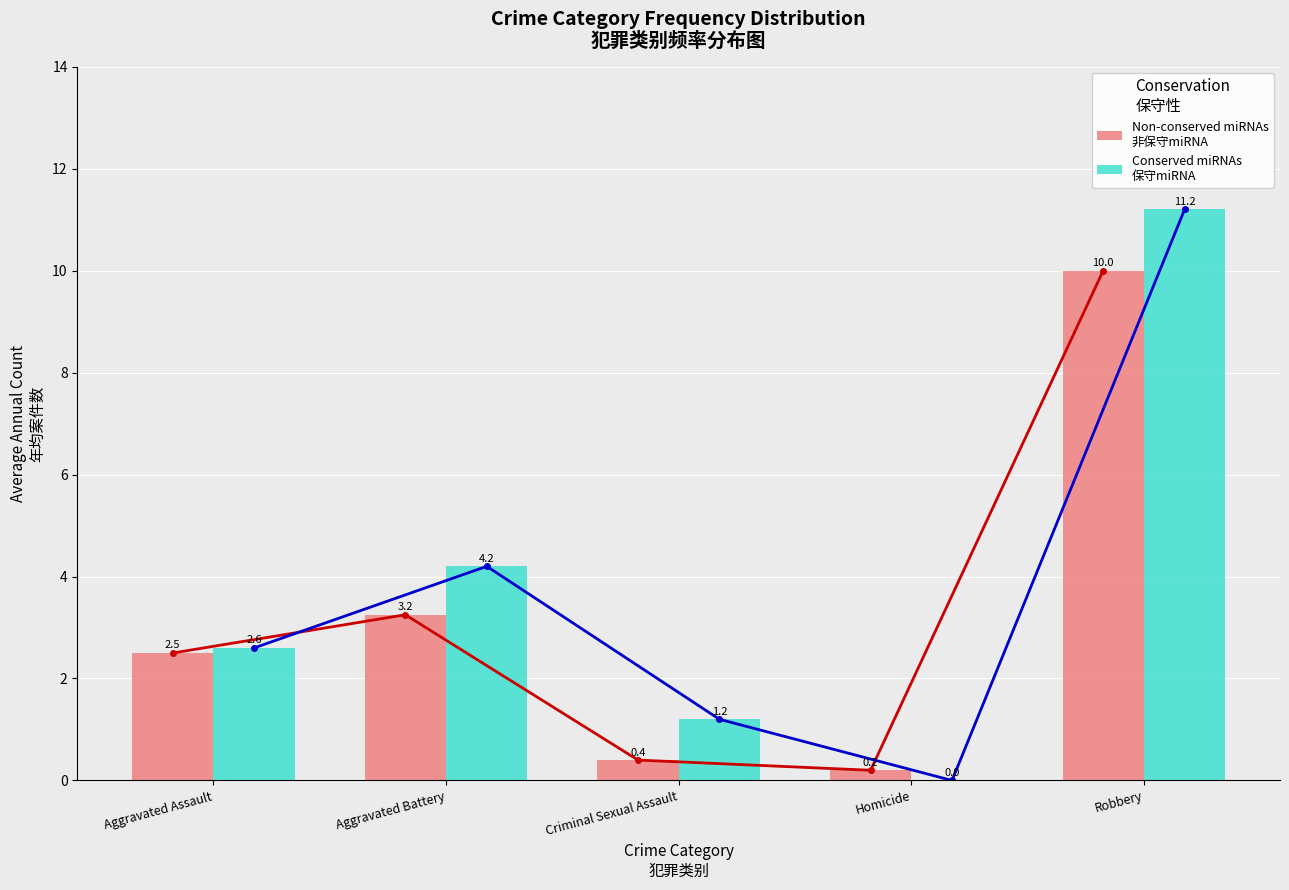

The value of Non-conserved miRNAs
非保守miRNA at Aggravated Battery is 4.4. True or false?

False